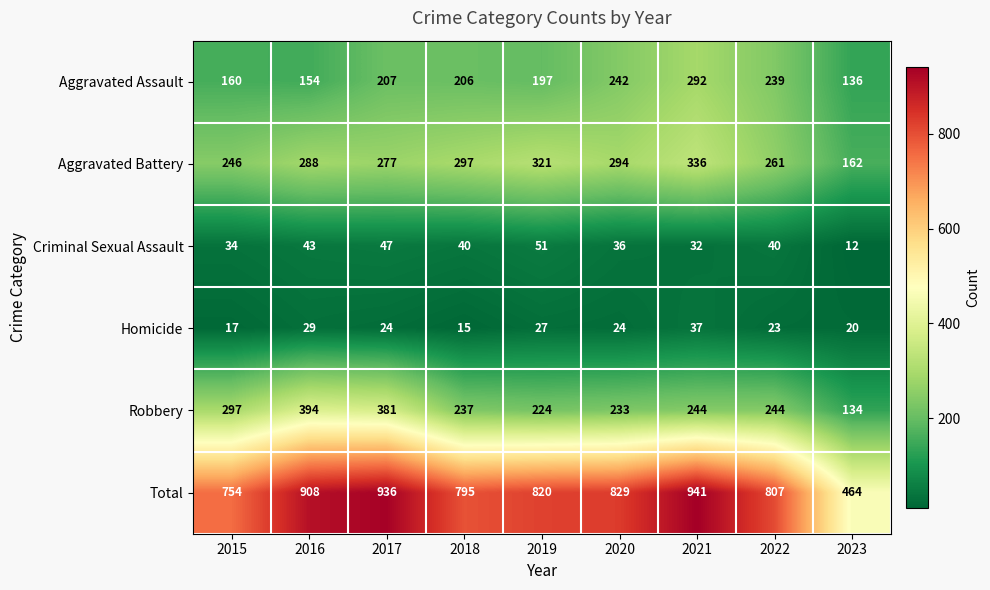

What is the maximum value shown in the chart?

941